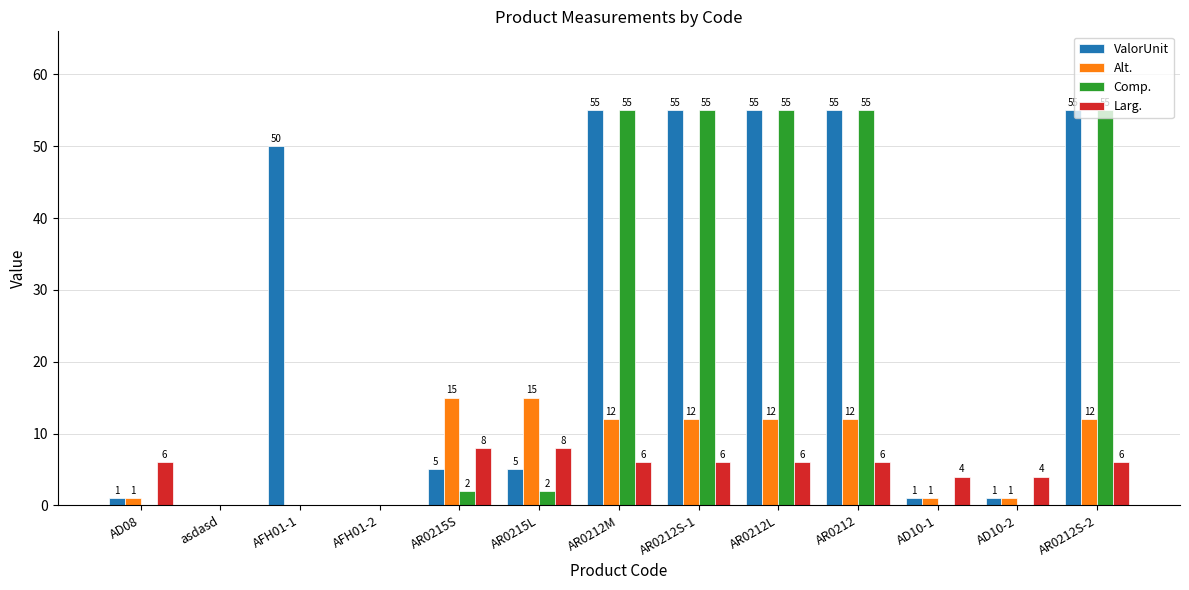

Are the bars grouped side by side (vs. stacked)?

Yes